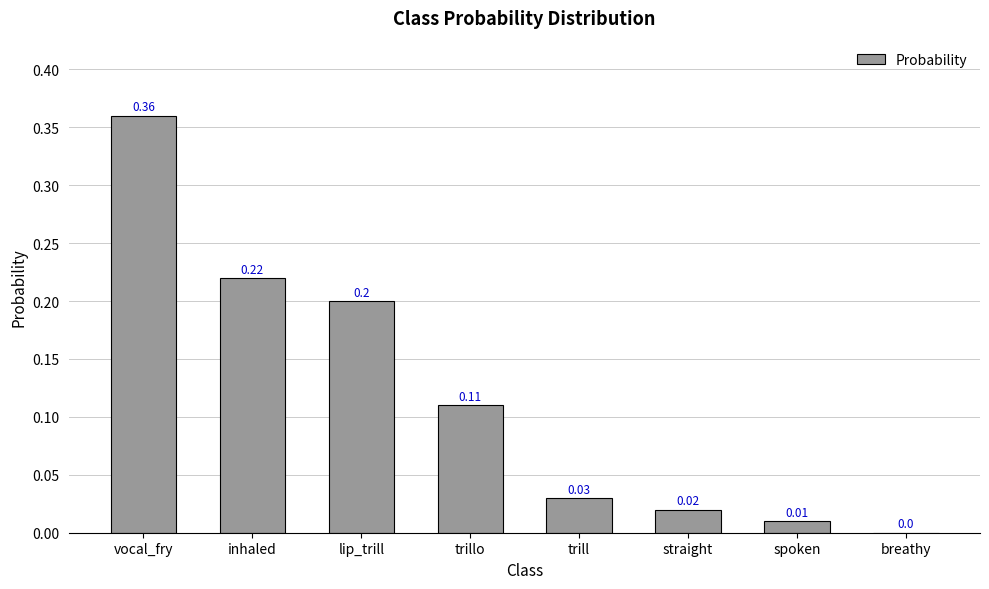

Between lip_trill and vocal_fry, which is larger?

vocal_fry